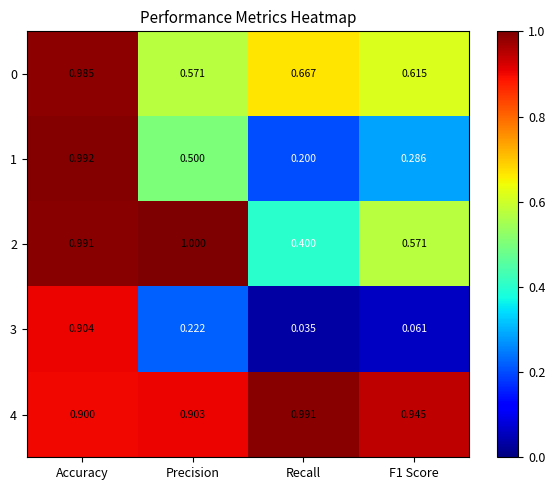

At which category is the sum across all series the highest?

Accuracy